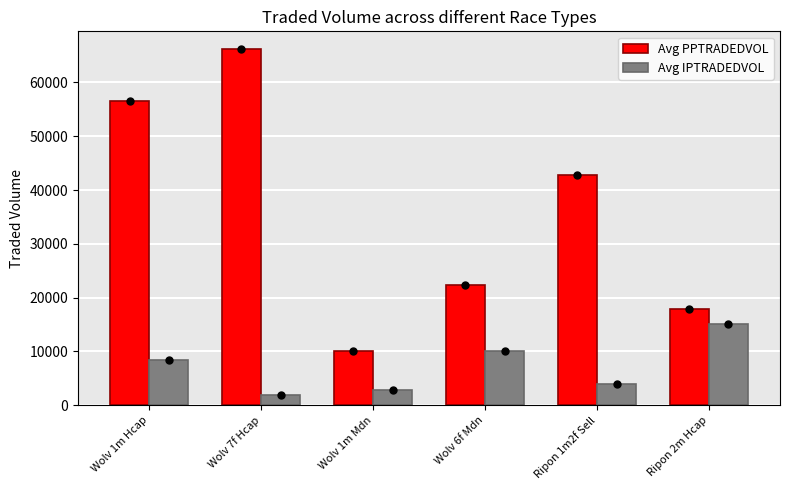

Reading left to right, what are all the values shown in this chart?

Avg PPTRADEDVOL: 56500.8	66200.2	10068.8	22383.8	42721.4	17886.7
Avg IPTRADEDVOL: 8440.7	1945.7	2825.5	10026.9	4034.8	15125.6